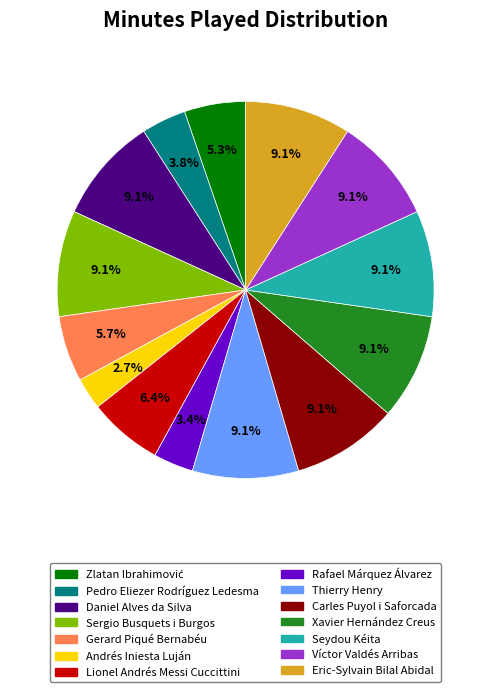

What is the smallest slice in the pie chart?

Andrés Iniesta Luján